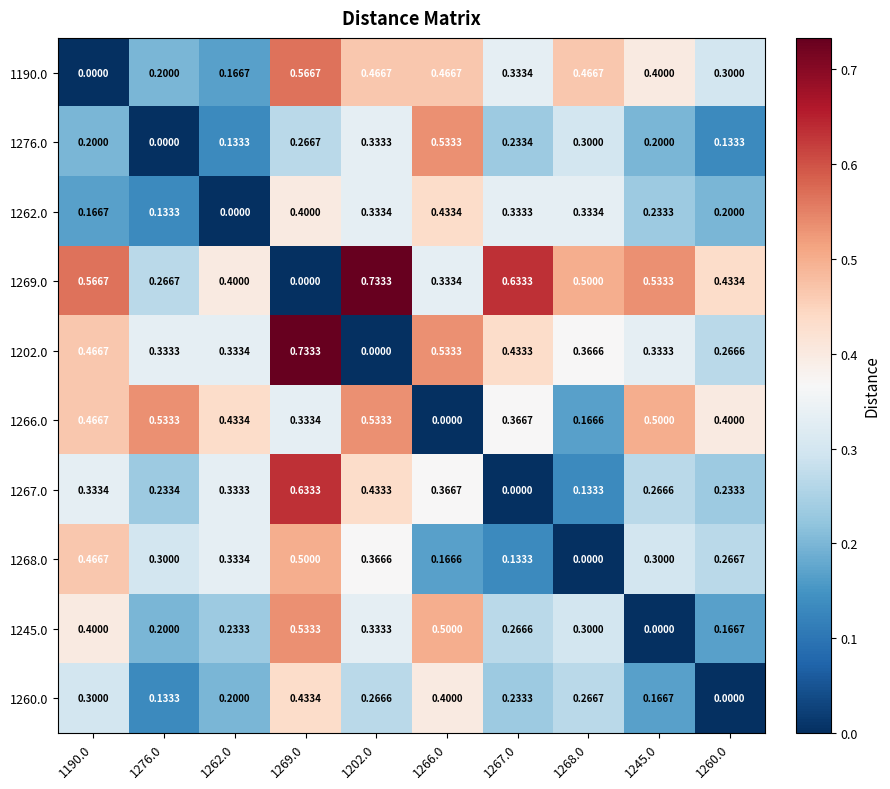

Is the value of 1267.0 at 1260.0 greater than the value of 1266.0 at 1276.0?

No